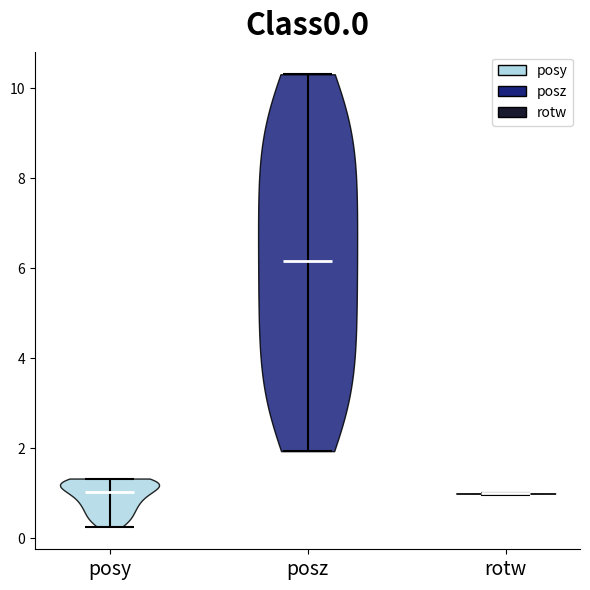

Reading left to right, read every violin against the y-axis: where its median line is, and the lowest and highest points it reaches. The values are not printed on the chart, so give them approximately, as read against the axis.

posy: median line 1.0, lowest point 0.2, highest point 1.4
posz: median line 6.2, lowest point 2.0, highest point 10.4
rotw: median line 1.0, lowest point 1.0, highest point 1.0